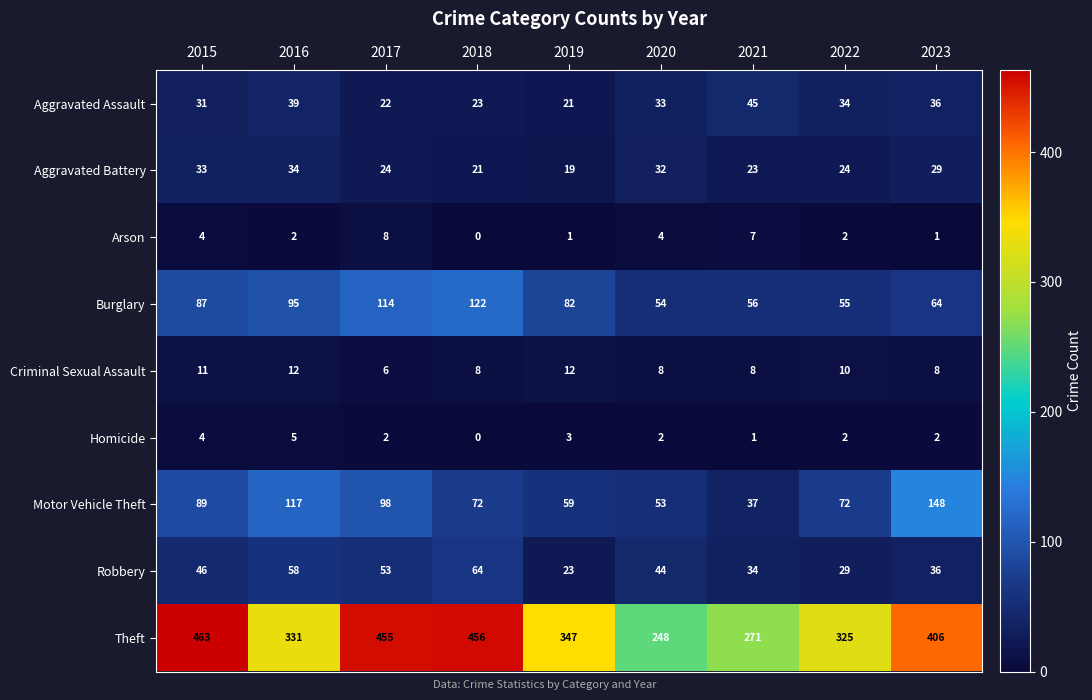

How many series are shown in this chart?

9